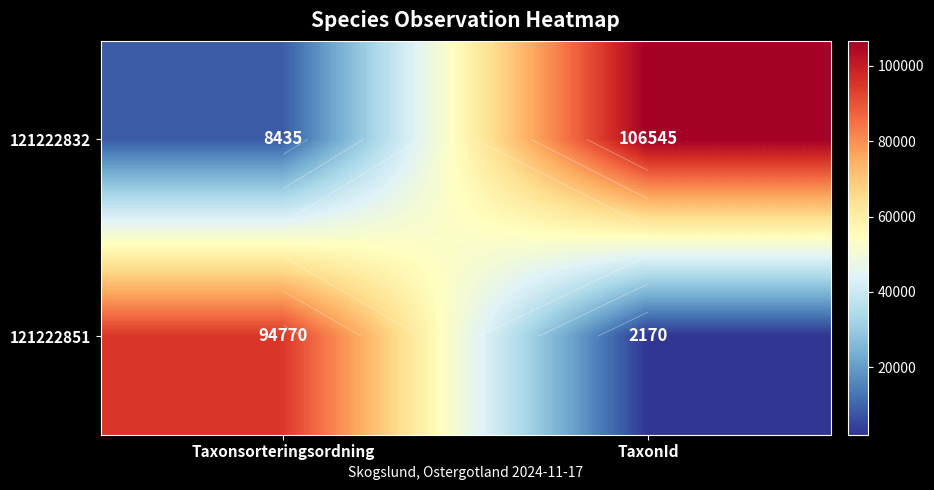

The 121222832 series shows 8435 at Taxonsorteringsordning. True or false?

True